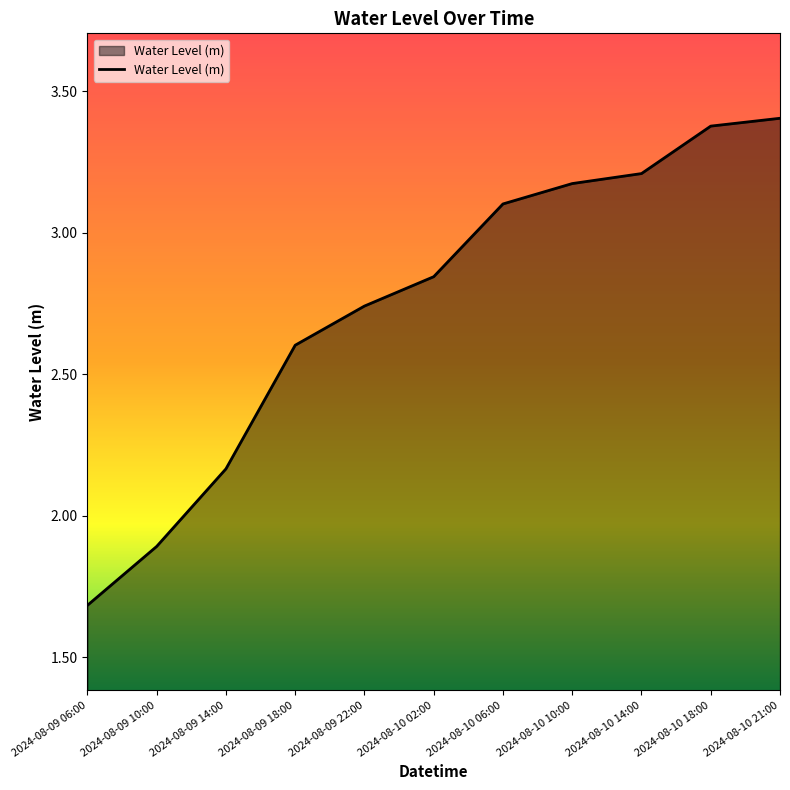

At which label is the value closest to 2?

2024-08-09 10:00